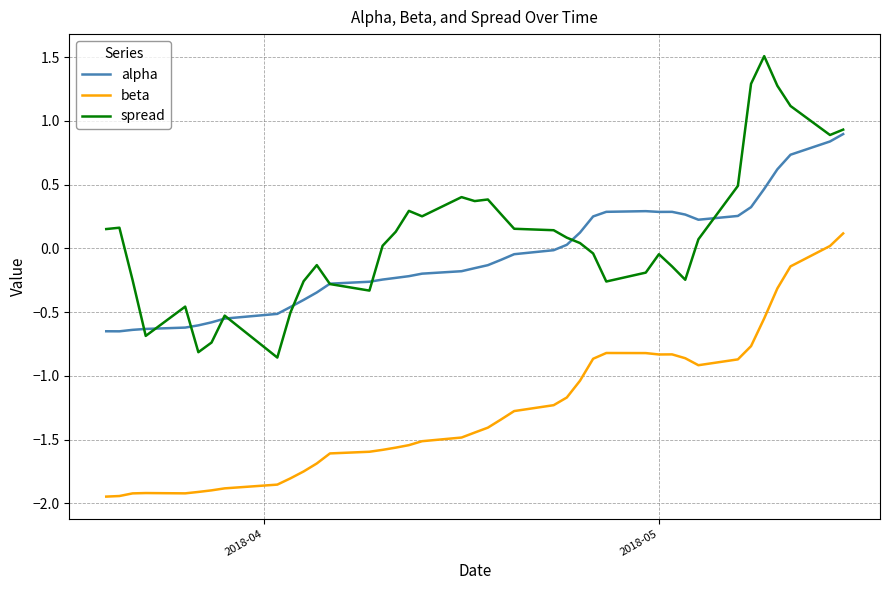

How many positive values does the spread series have?

22